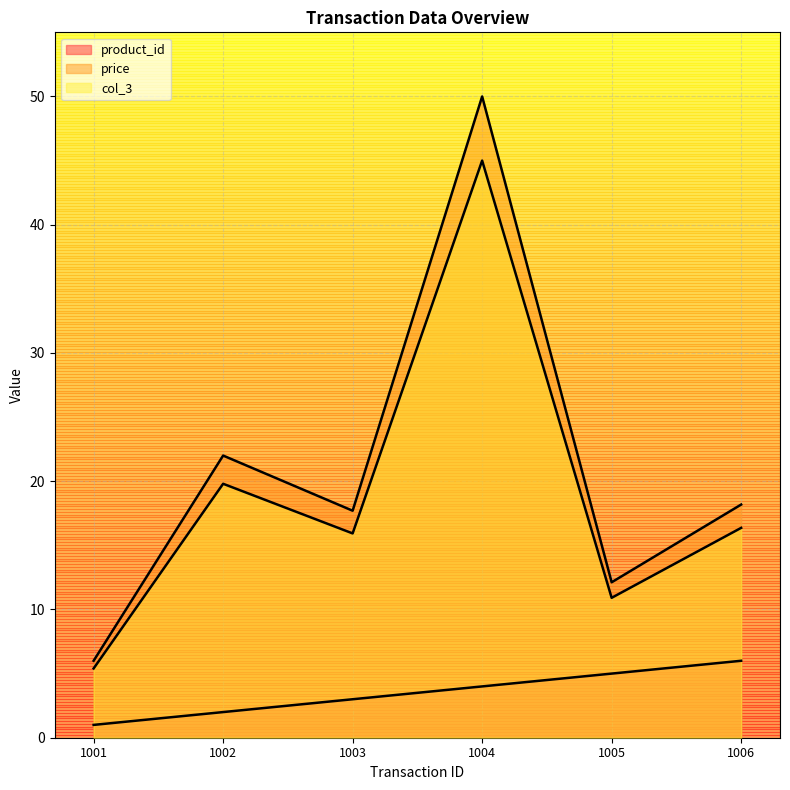

Rank the categories by price value from lowest to highest.

1001, 1005, 1003, 1006, 1002, 1004